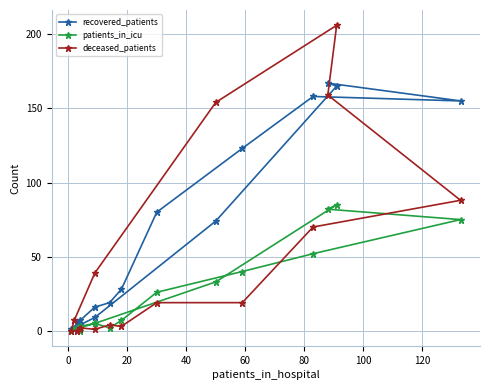

What is the greatest value displayed?

206